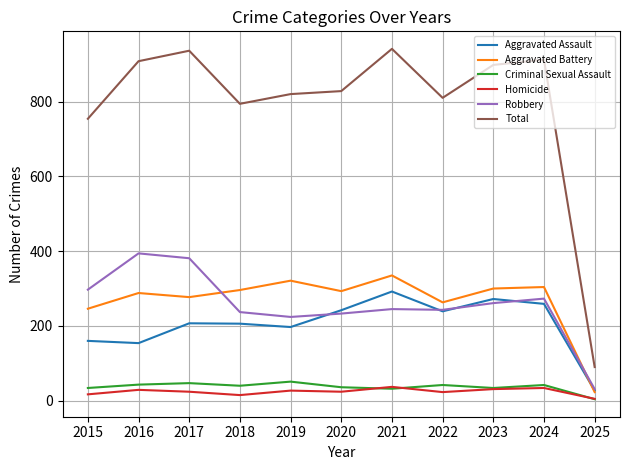

What is the average value of the Robbery series?

256